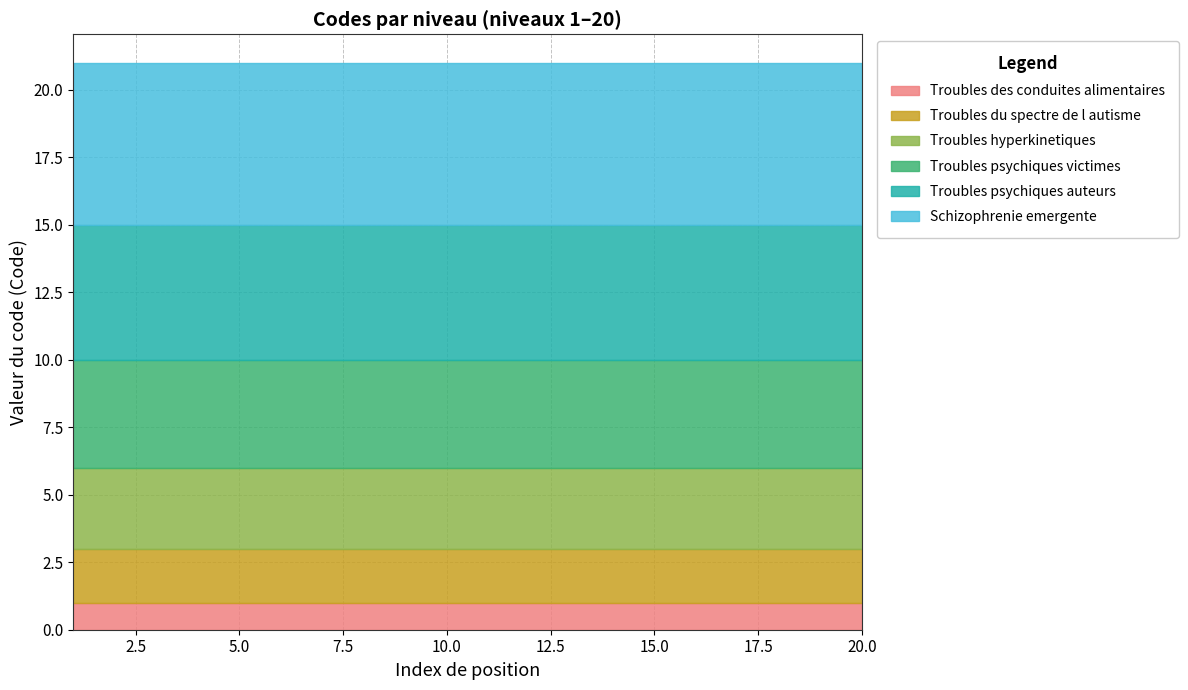

How many lines are shown in the chart?

6